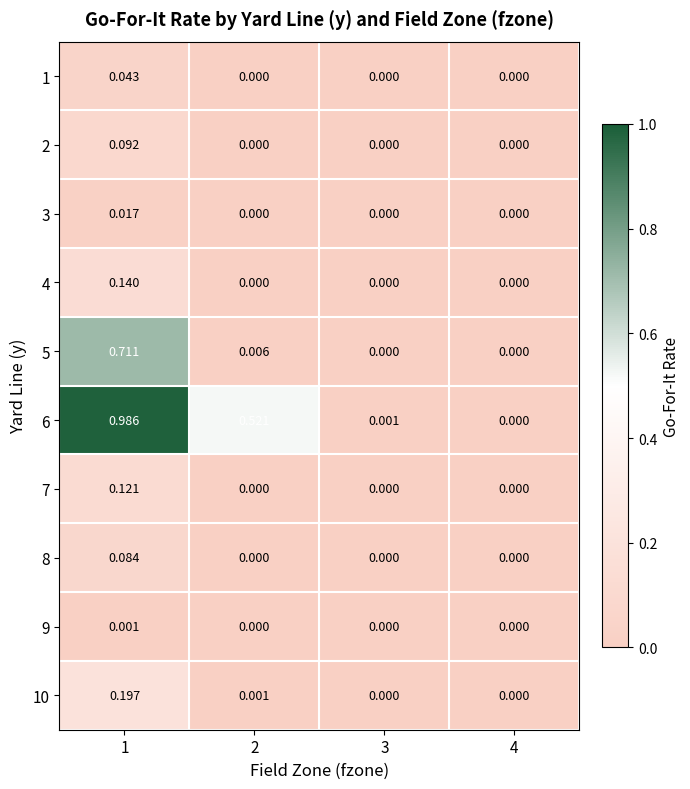

At how many categories does at least one series exceed 0?

3